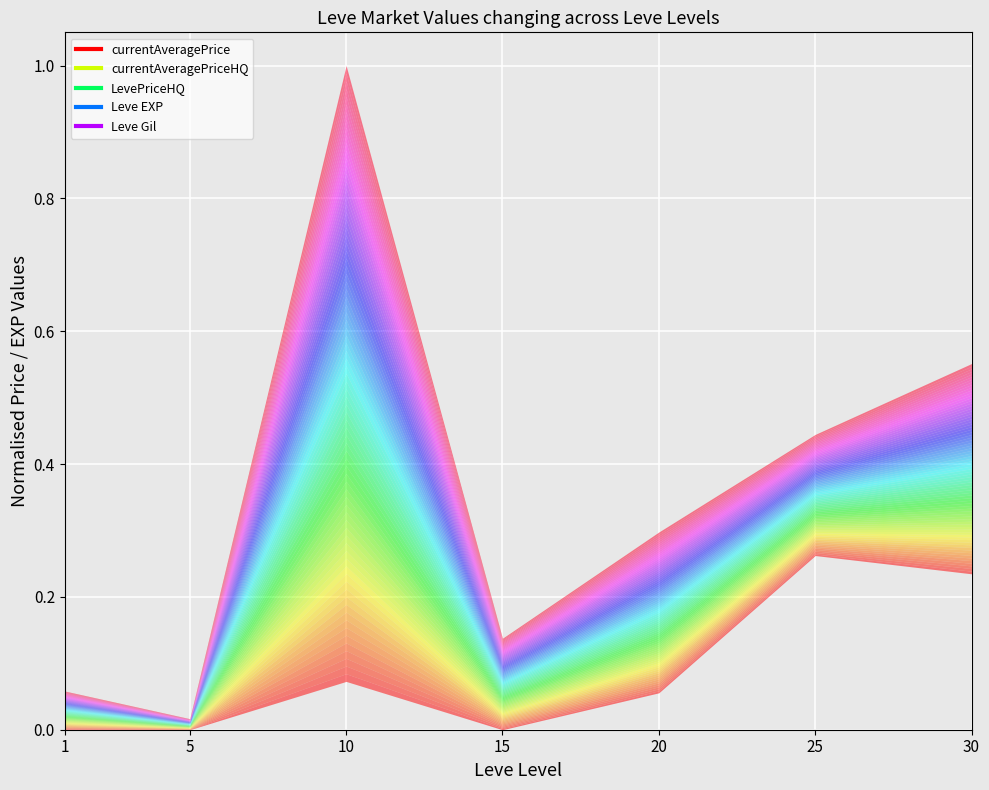

What are all the series names shown in the legend?

currentAveragePrice, currentAveragePriceHQ, LevePriceHQ, Leve EXP, Leve Gil